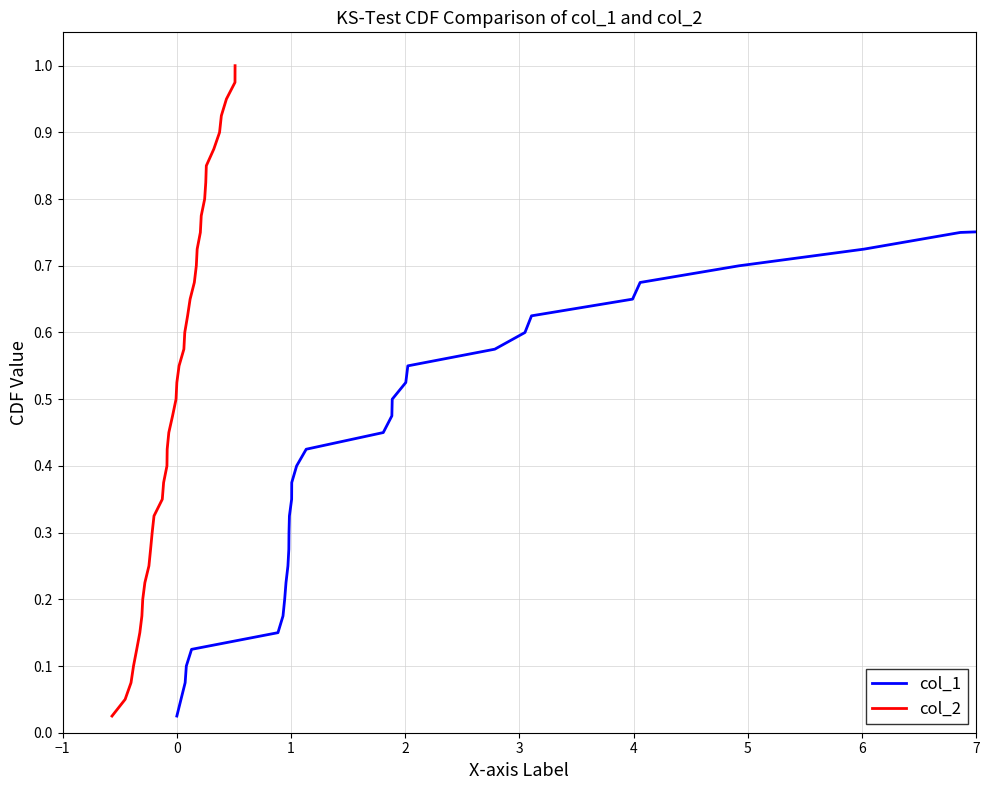

How many lines are shown in the chart?

2